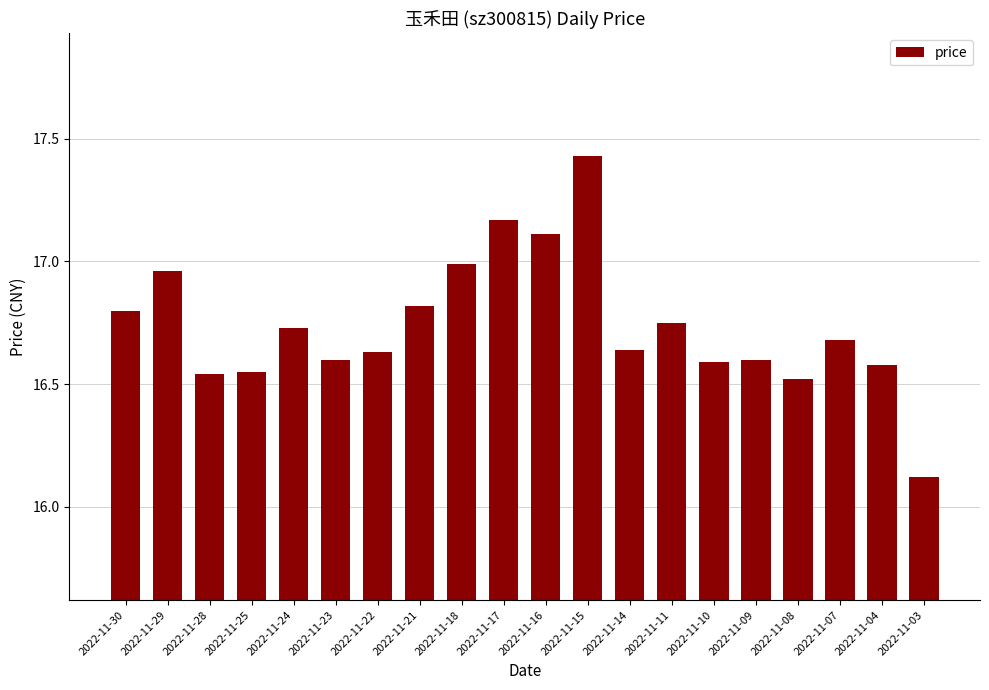

What is the sum of the values at 2022-11-17 and 2022-11-28?

33.7